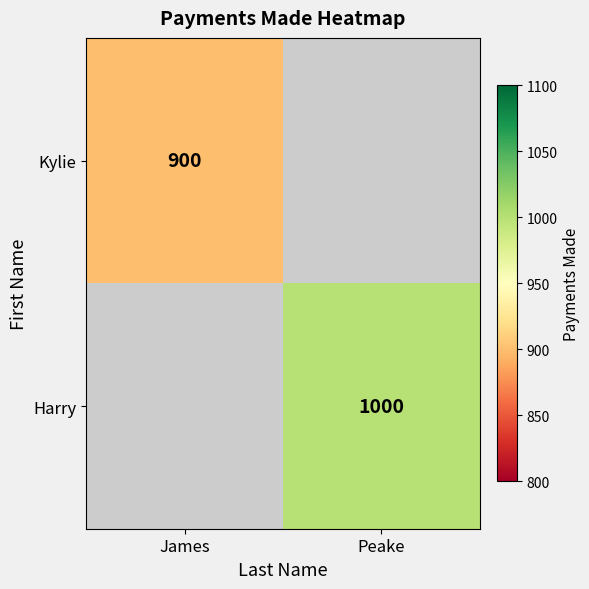

True or false: Kylie has a value of 1196 at James.

False